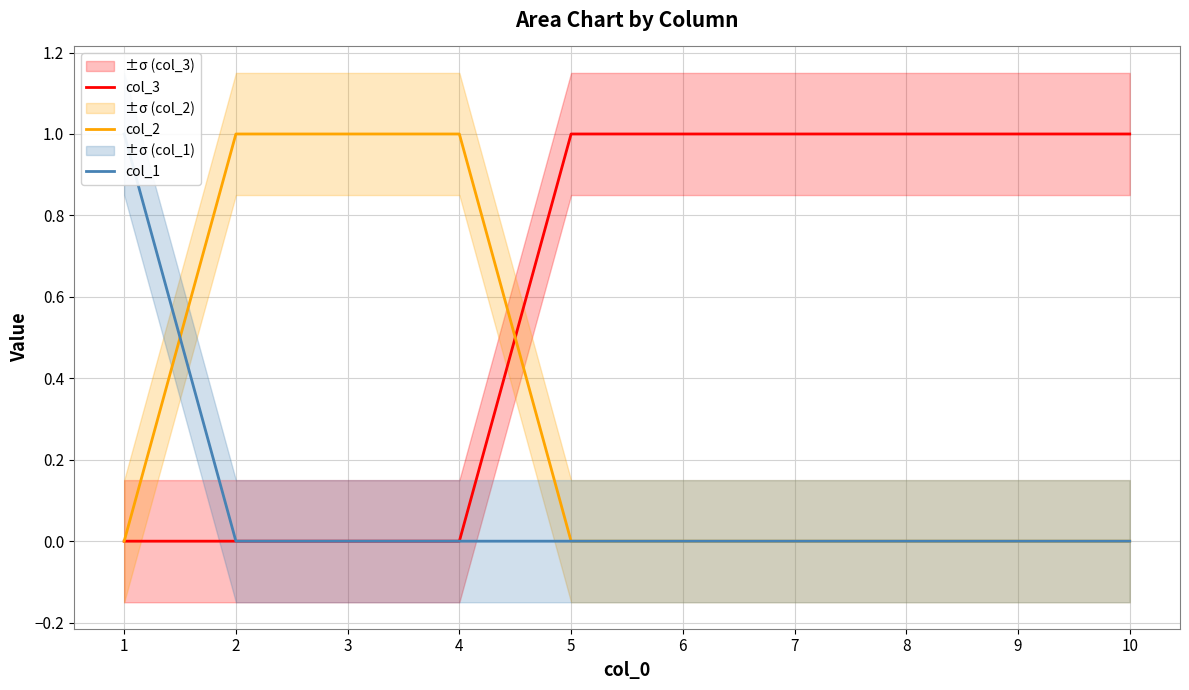

What is the difference between the maximum and minimum values in the col_2 series?

1